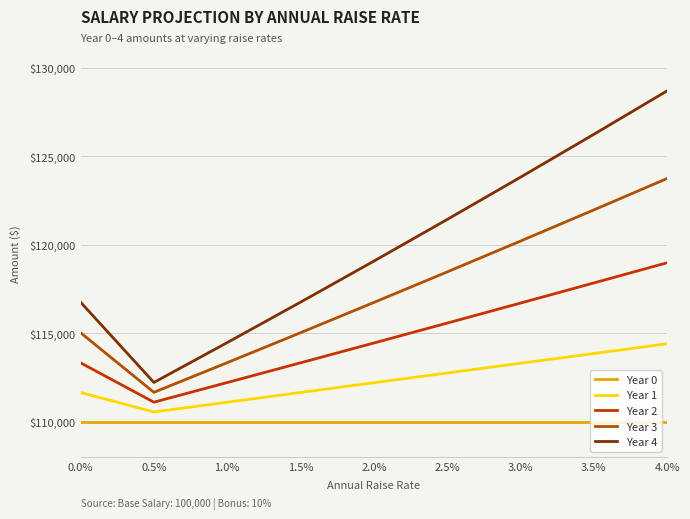

What is the average value of the Year 1 series?

112383.3